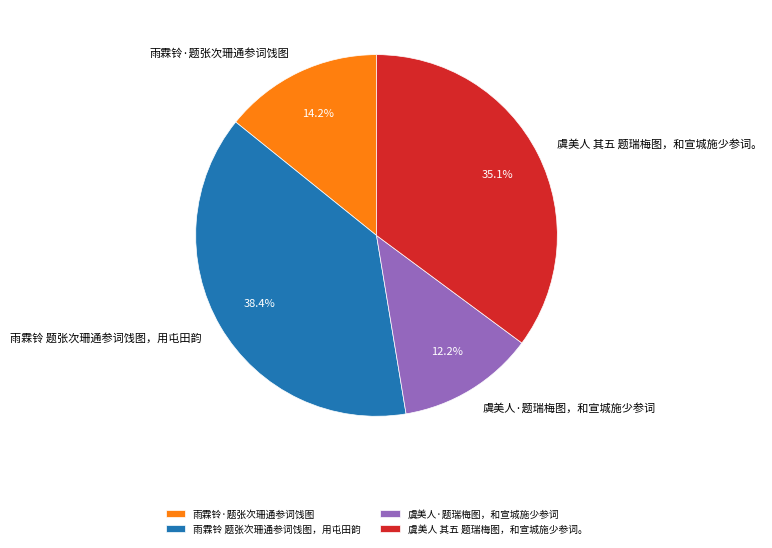

Rank the categories by value from highest to lowest.

雨霖铃 题张次珊通参词饯图，用屯田韵, 虞美人 其五 题瑞梅图，和宣城施少参词。, 雨霖铃·题张次珊通参词饯图, 虞美人·题瑞梅图，和宣城施少参词